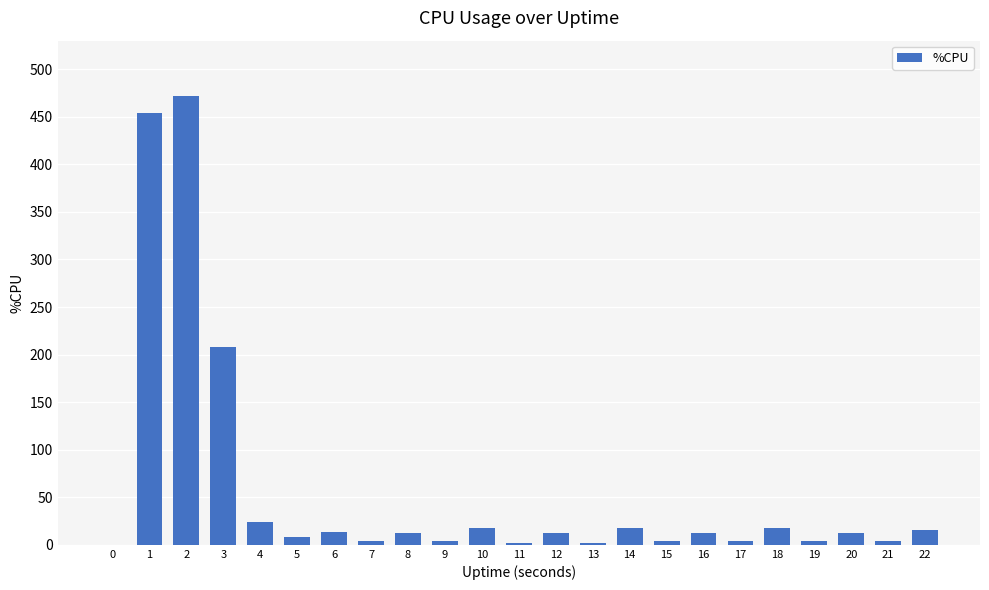

What is the ratio of the value at 8 to the value at 4?

0.5